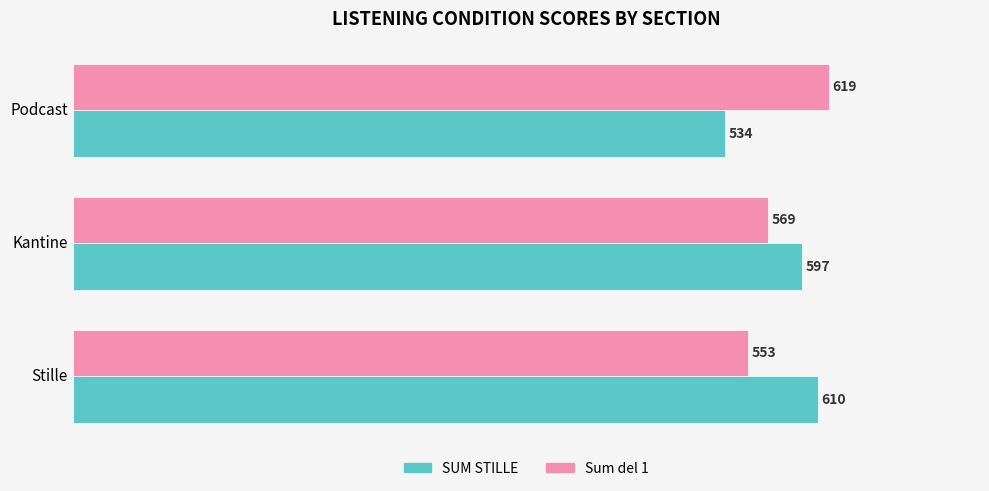

Between Stille and Kantine, which series saw the biggest shift?

Sum del 1